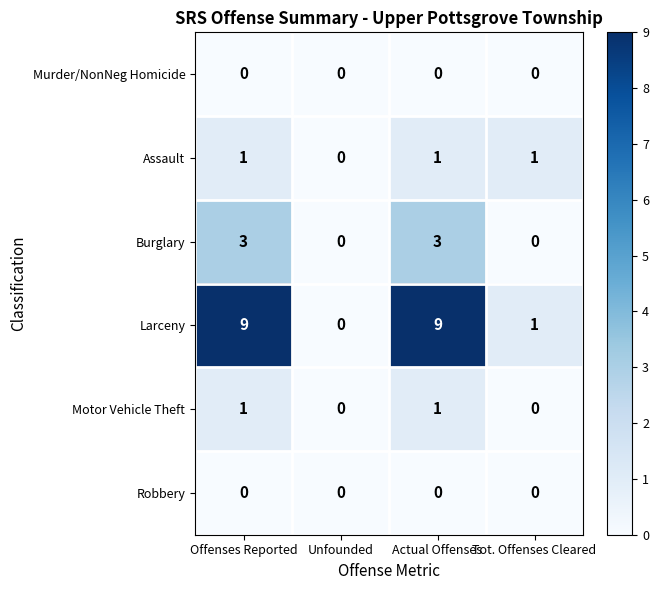

What is the difference between the maximum and minimum values in the Burglary series?

3